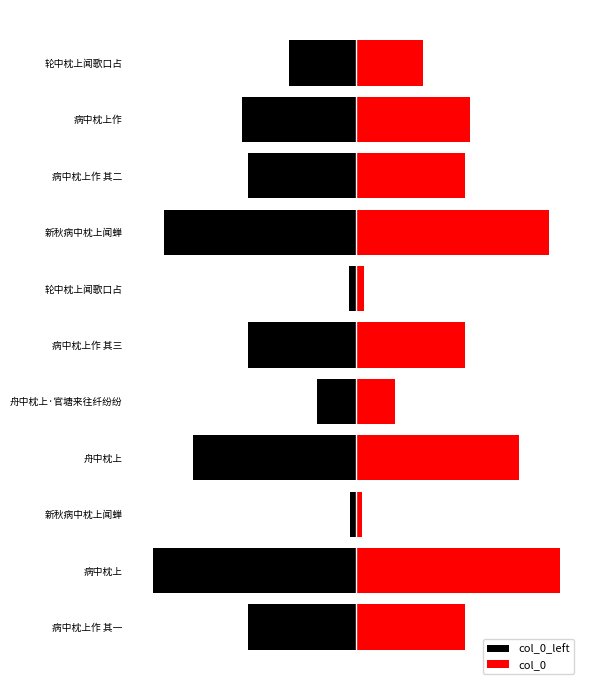

How many data points in col_0_left are above -327772?

5